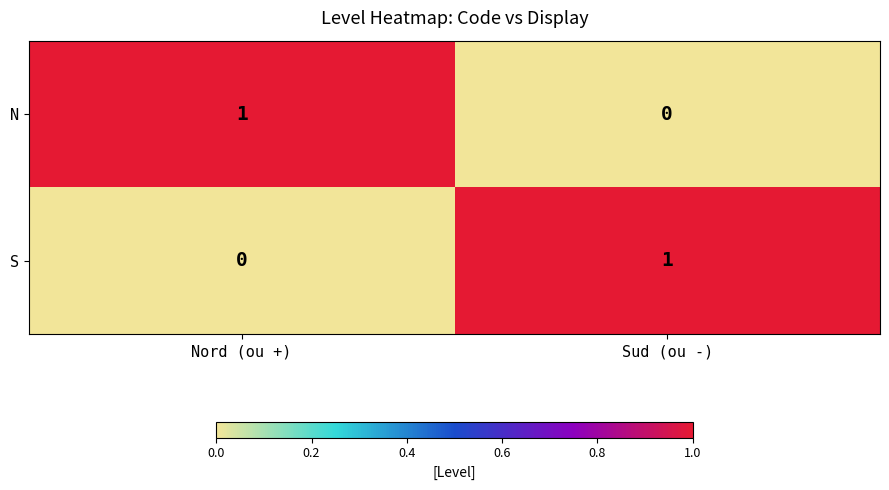

How many distinct data groups are displayed?

2